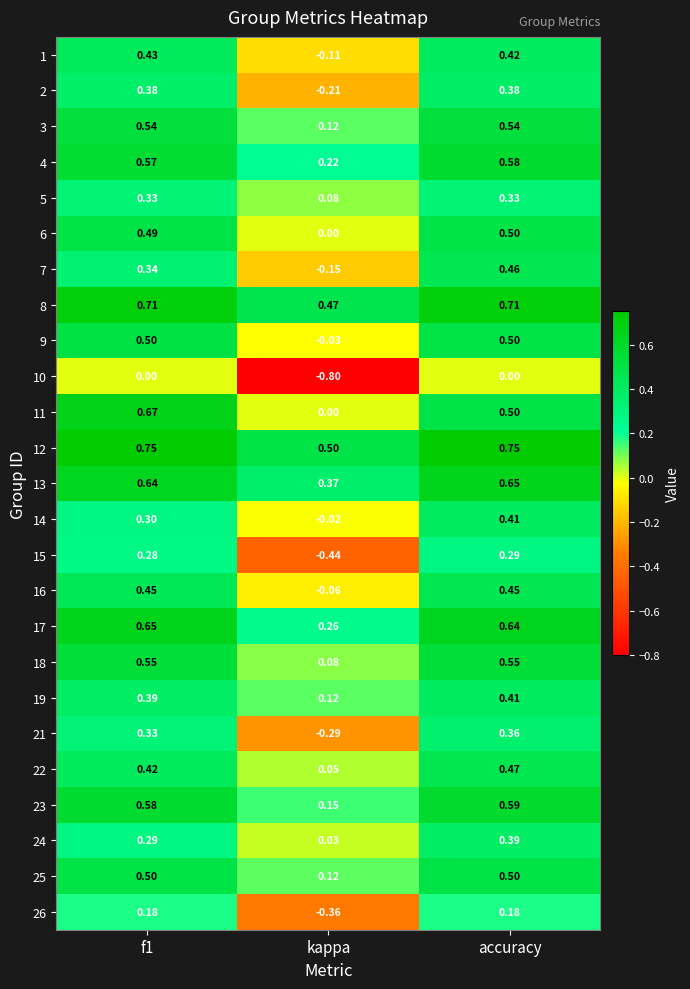

Is the value of 9 at kappa greater than the value of 6 at f1?

No